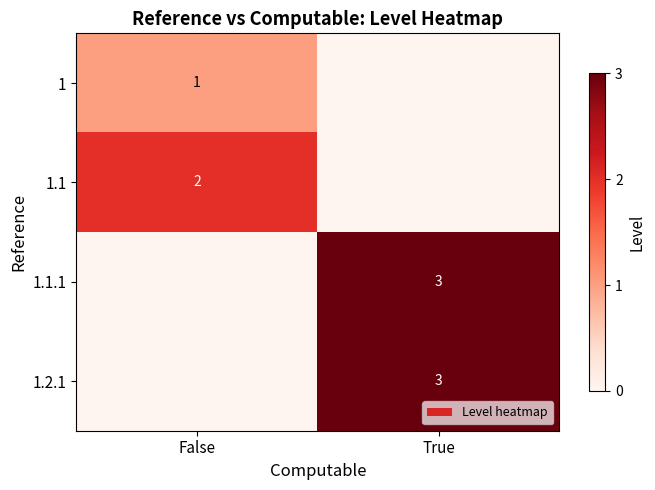

Is it true that 1 equals 1 at False?

True